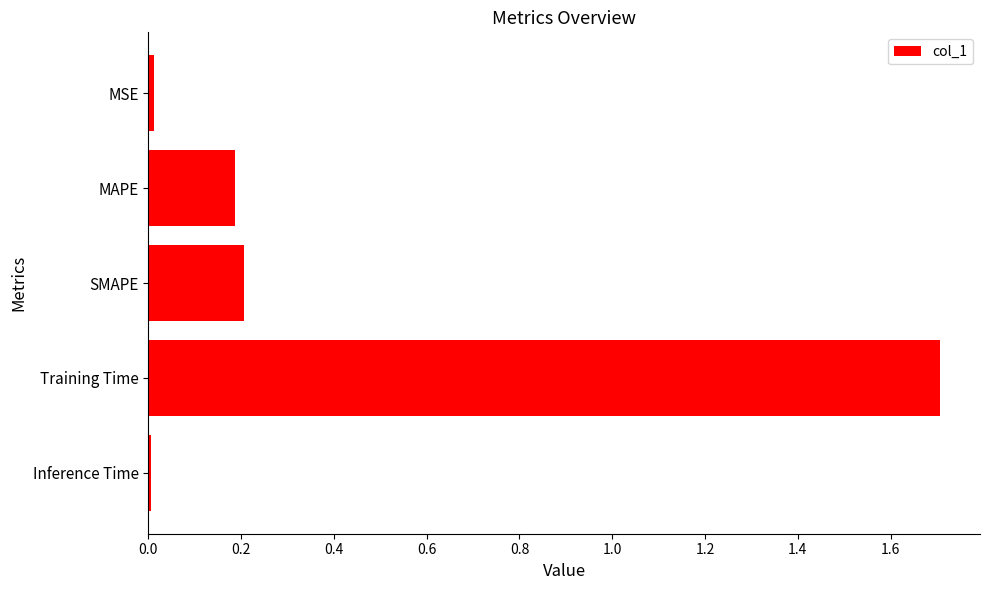

How many series are shown in this chart?

1